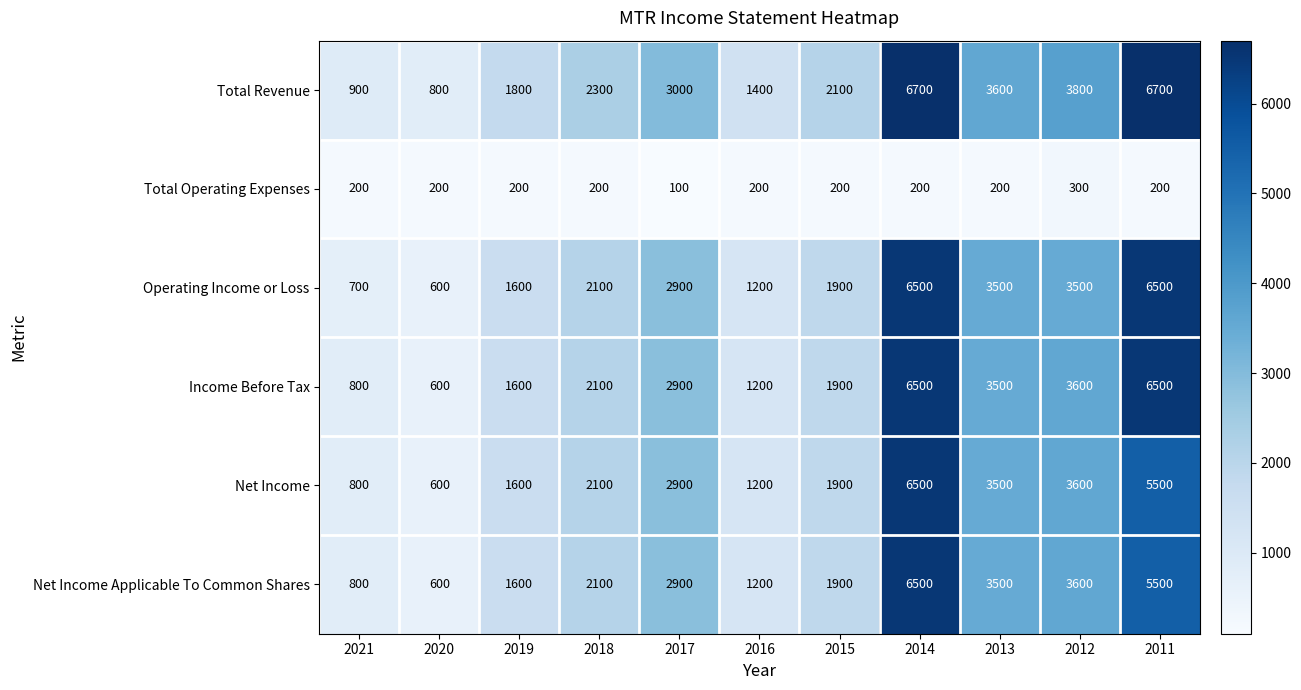

The Net Income Applicable To Common Shares series shows 870 at 2020. True or false?

False